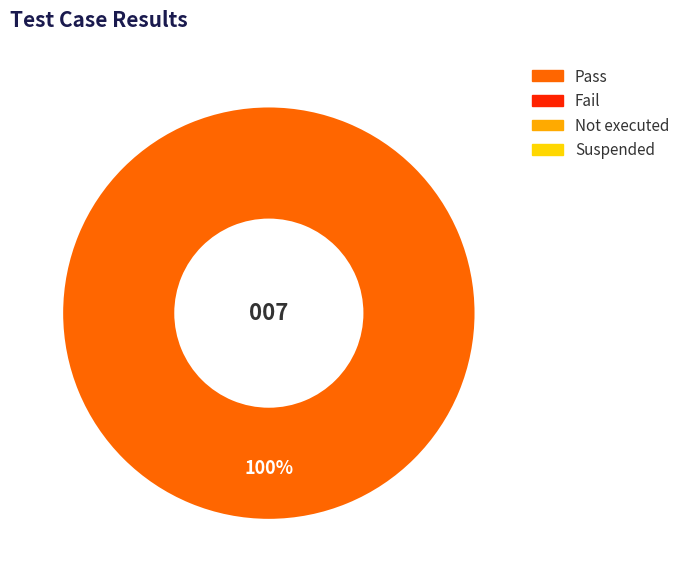

Is there any slice that represents more than half of the pie?

Yes